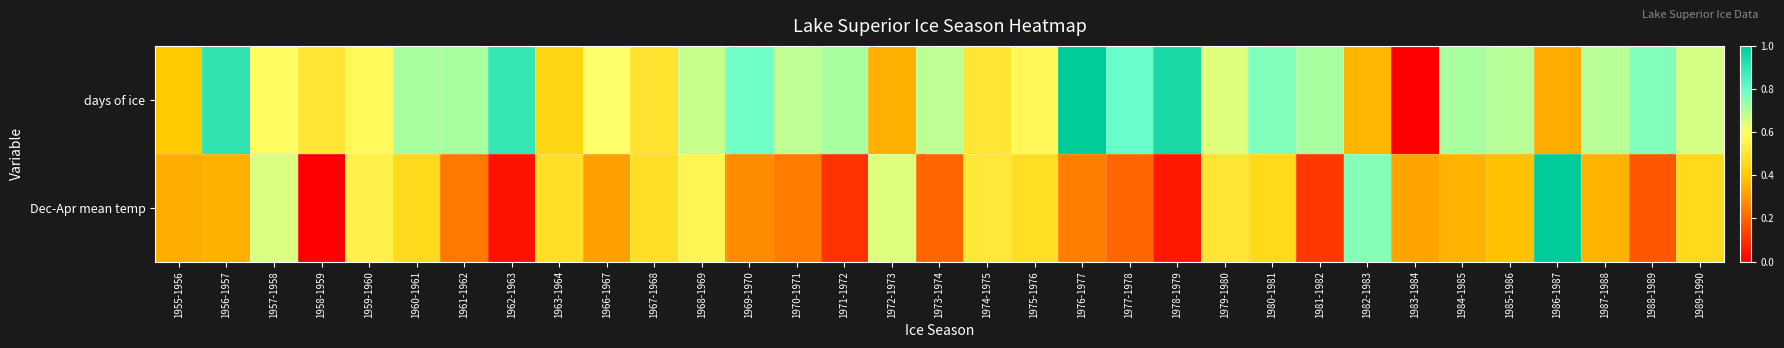

Reading left to right, what are all the values shown in this chart?

days of ice: 1955-1956=0.4	1956-1957=0.9	1957-1958=0.6	1958-1959=0.5	1959-1960=0.6	1960-1961=0.7	1961-1962=0.7	1962-1963=0.9	1963-1964=0.4	1966-1967=0.6	1967-1968=0.5	1968-1969=0.7	1969-1970=0.8	1970-1971=0.7	1971-1972=0.7	1972-1973=0.3	1973-1974=0.7	1974-1975=0.5	1975-1976=0.6	1976-1977=1.0	1977-1978=0.8	1978-1979=0.9	1979-1980=0.6	1980-1981=0.8	1981-1982=0.7	1982-1983=0.4	1983-1984=0.0	1984-1985=0.7	1985-1986=0.7	1986-1987=0.3	1987-1988=0.7	1988-1989=0.8	1989-1990=0.7
Dec-Apr mean temp: 1955-1956=0.3	1956-1957=0.3	1957-1958=0.6	1958-1959=0.0	1959-1960=0.5	1960-1961=0.5	1961-1962=0.2	1962-1963=0.0	1963-1964=0.5	1966-1967=0.3	1967-1968=0.5	1968-1969=0.6	1969-1970=0.3	1970-1971=0.2	1971-1972=0.1	1972-1973=0.6	1973-1974=0.2	1974-1975=0.5	1975-1976=0.5	1976-1977=0.2	1977-1978=0.2	1978-1979=0.1	1979-1980=0.5	1980-1981=0.4	1981-1982=0.1	1982-1983=0.8	1983-1984=0.3	1984-1985=0.4	1985-1986=0.4	1986-1987=1.0	1987-1988=0.4	1988-1989=0.2	1989-1990=0.5